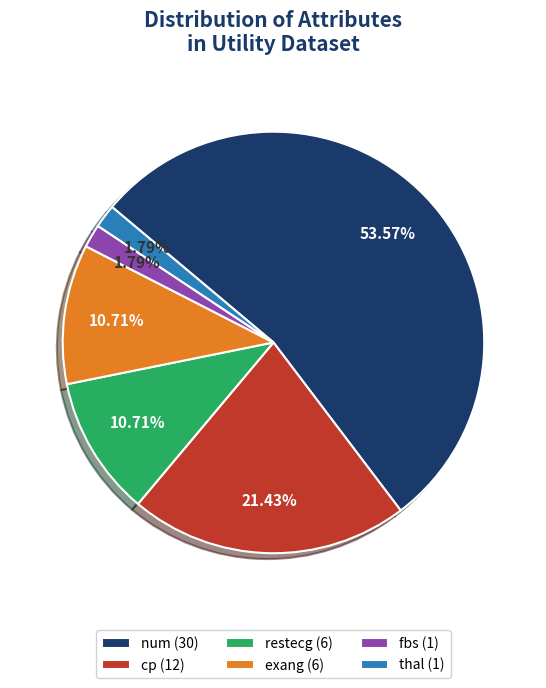

To the nearest percent, what is the difference between the largest and smallest slice percentages?

52%